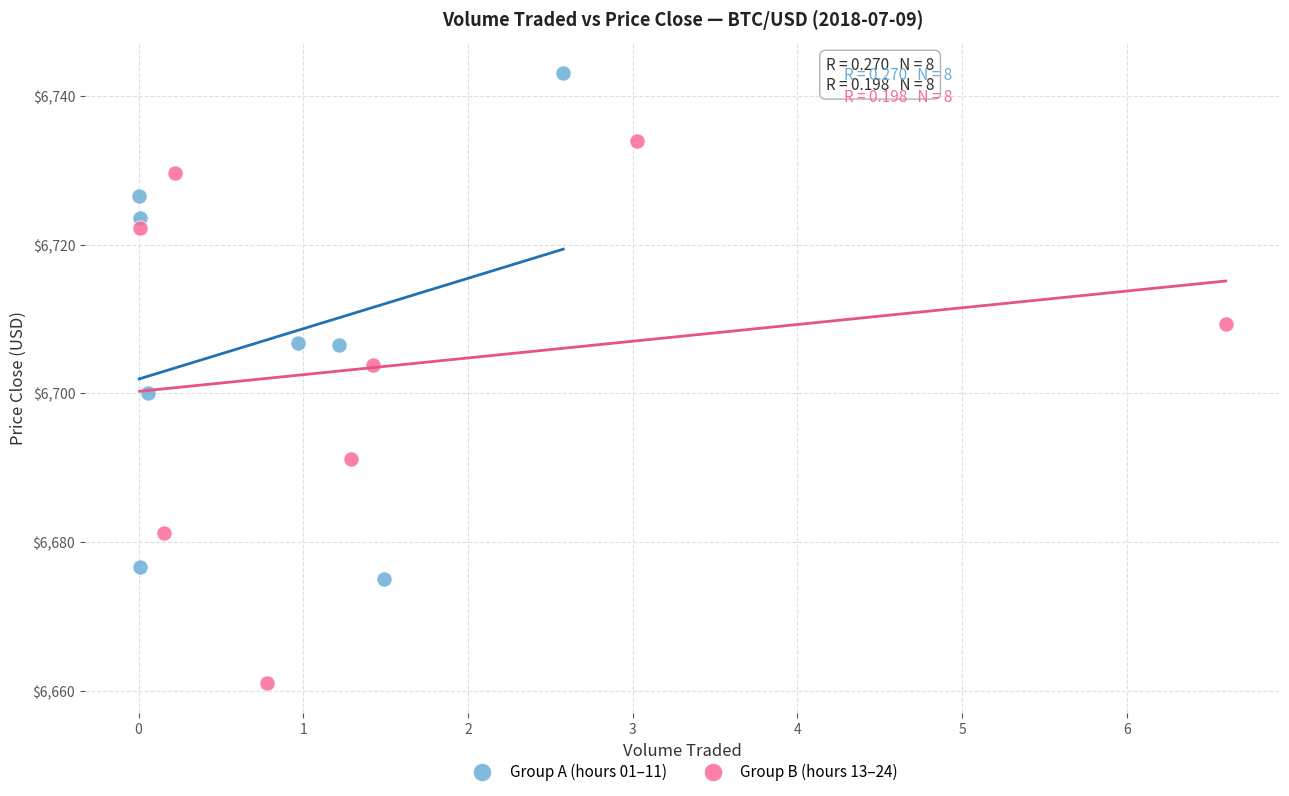

Which series contains the highest Y value?

Group A (hours 01–11)